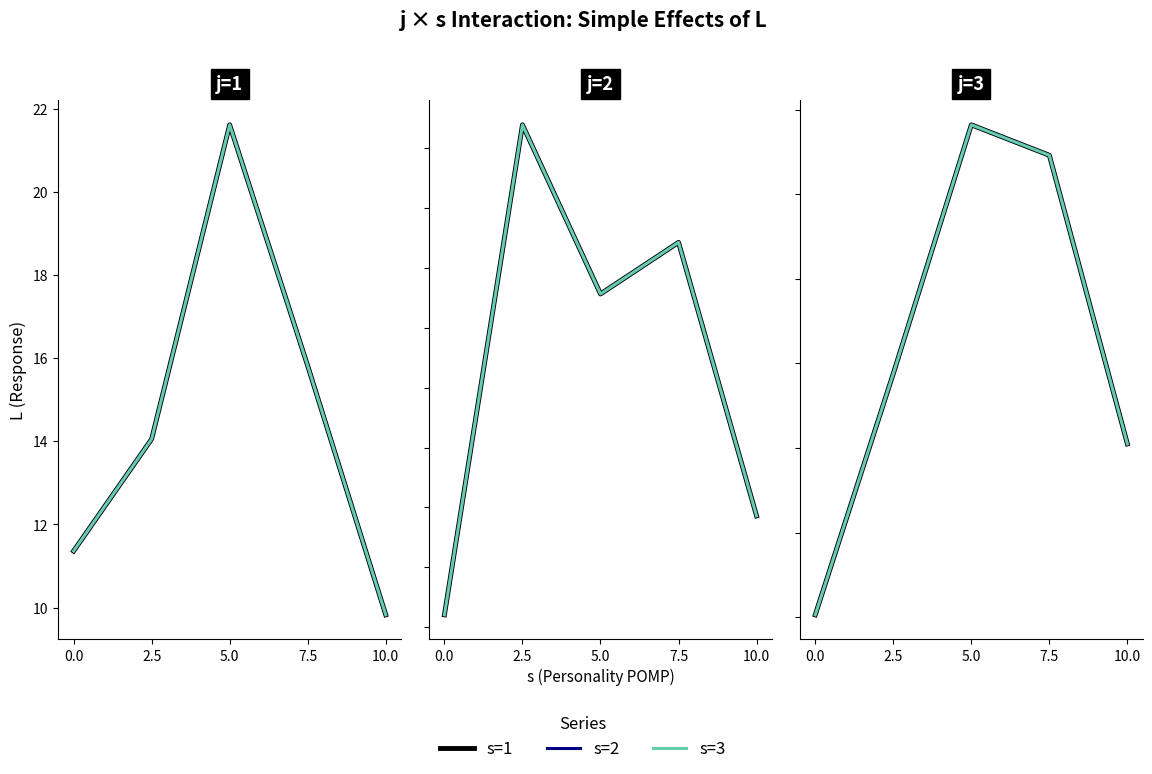

True or false: s=1 and s=2 intersect in this chart.

False